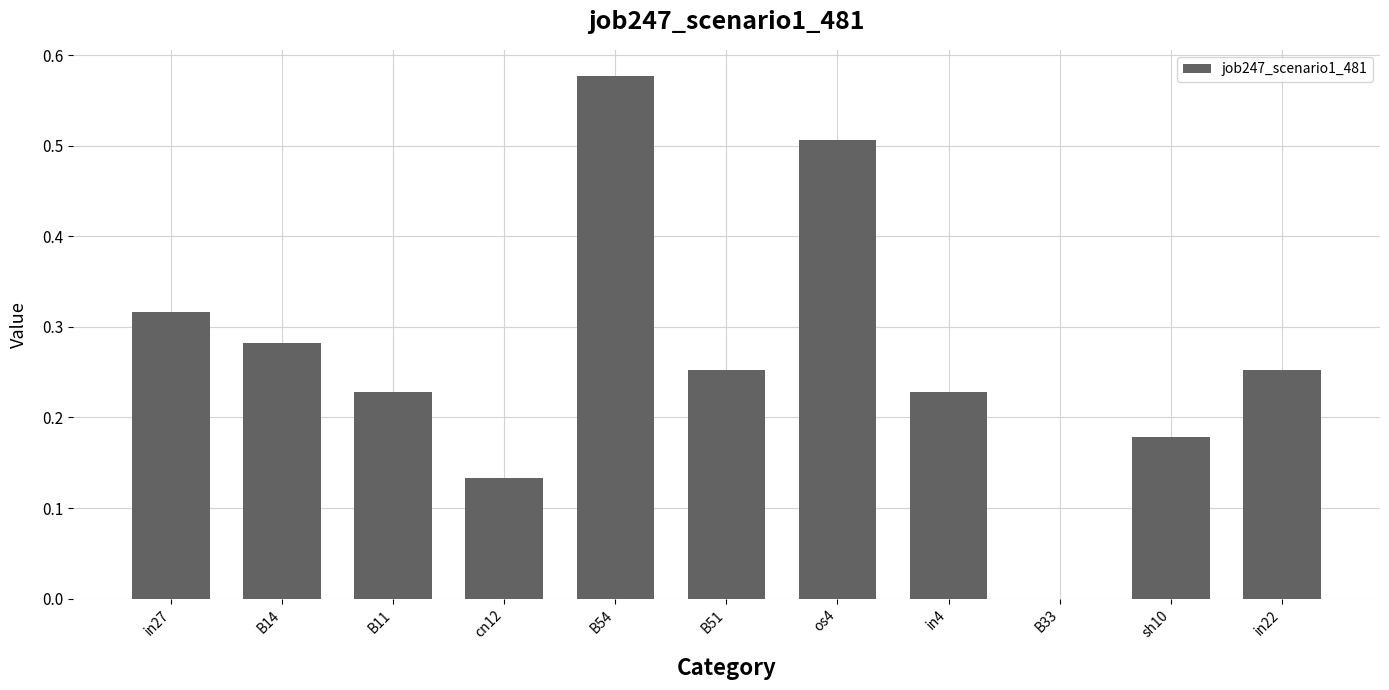

The chart shows a value of 0.1 at B14. True or false?

False